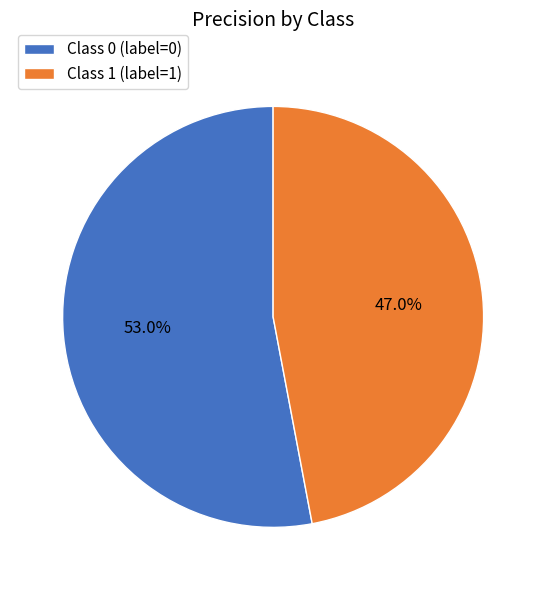

Rank the categories by value from lowest to highest.

Class 1 (label=1), Class 0 (label=0)